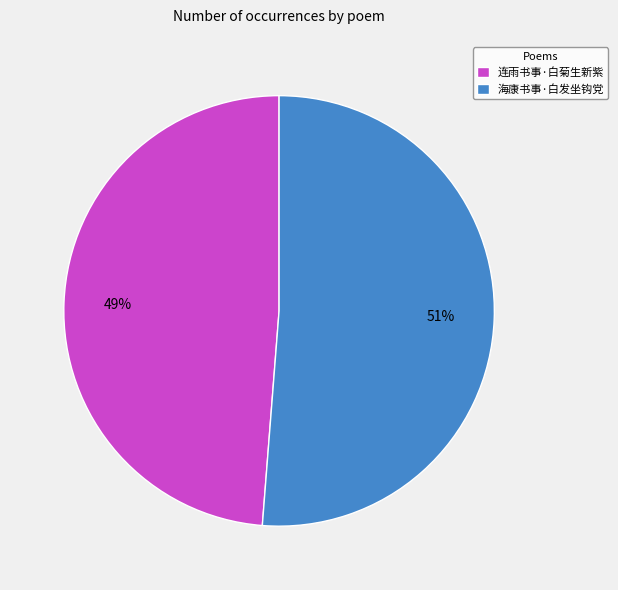

To the nearest percent, what percentage of the pie is 连雨书事·白菊生新紫?

49%